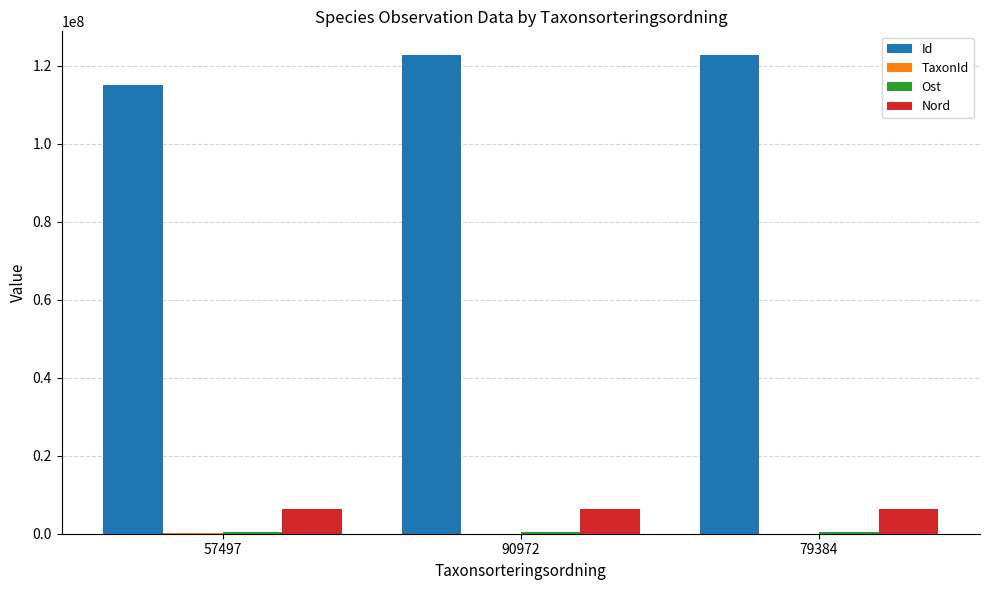

What is the greatest value displayed?

122700414